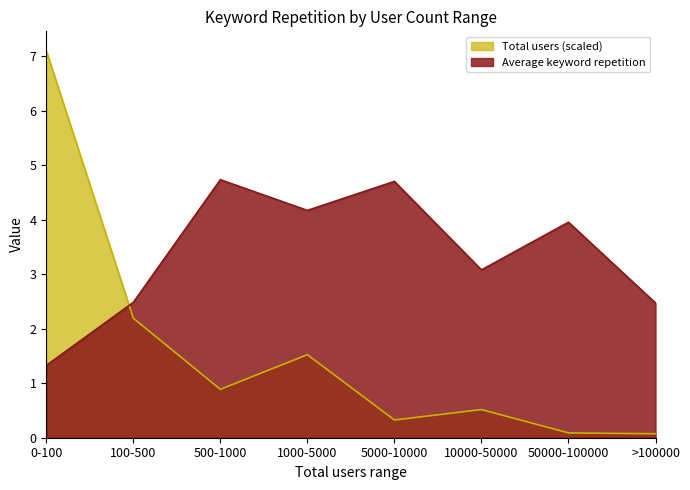

What is the difference between the highest and lowest values at 5000-10000?

4.4